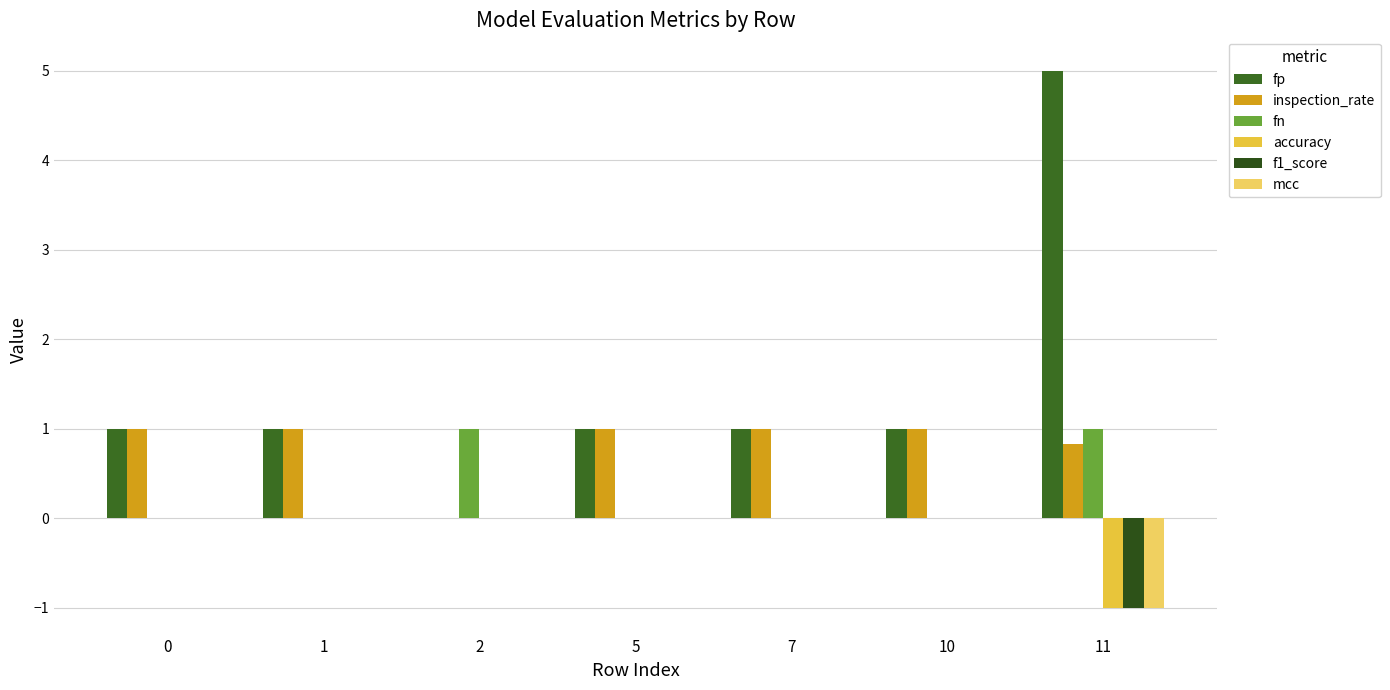

What is the value of the fp bar at the 1st from the left?

1.0